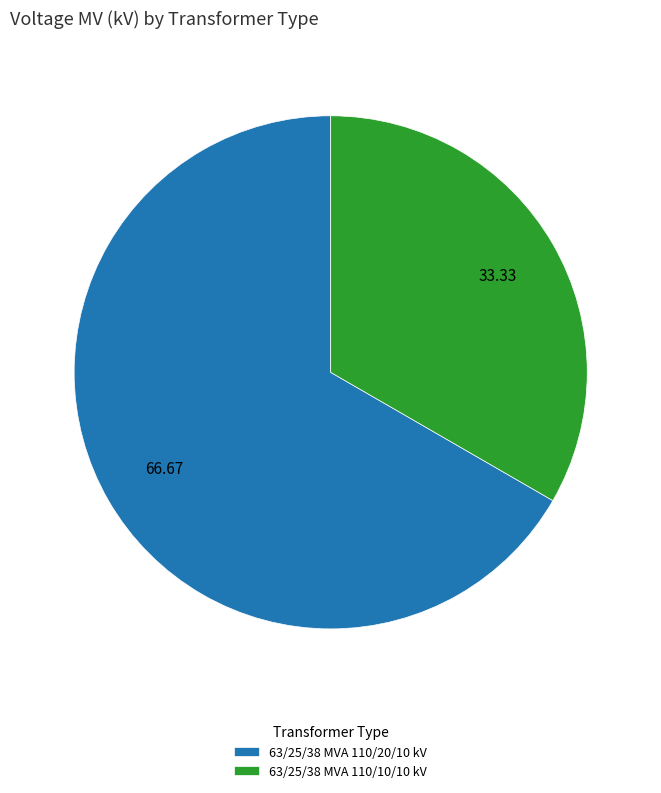

Approximately how many times larger is the value at 63/25/38 MVA 110/20/10 kV compared to 63/25/38 MVA 110/10/10 kV?

2.0